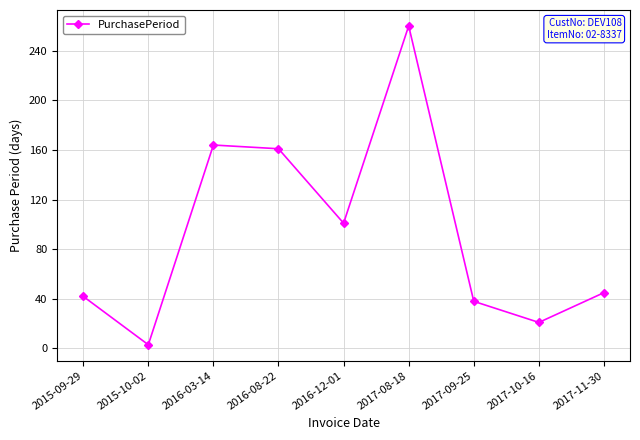

What is the label of the 6th point from the left?

2017-08-18